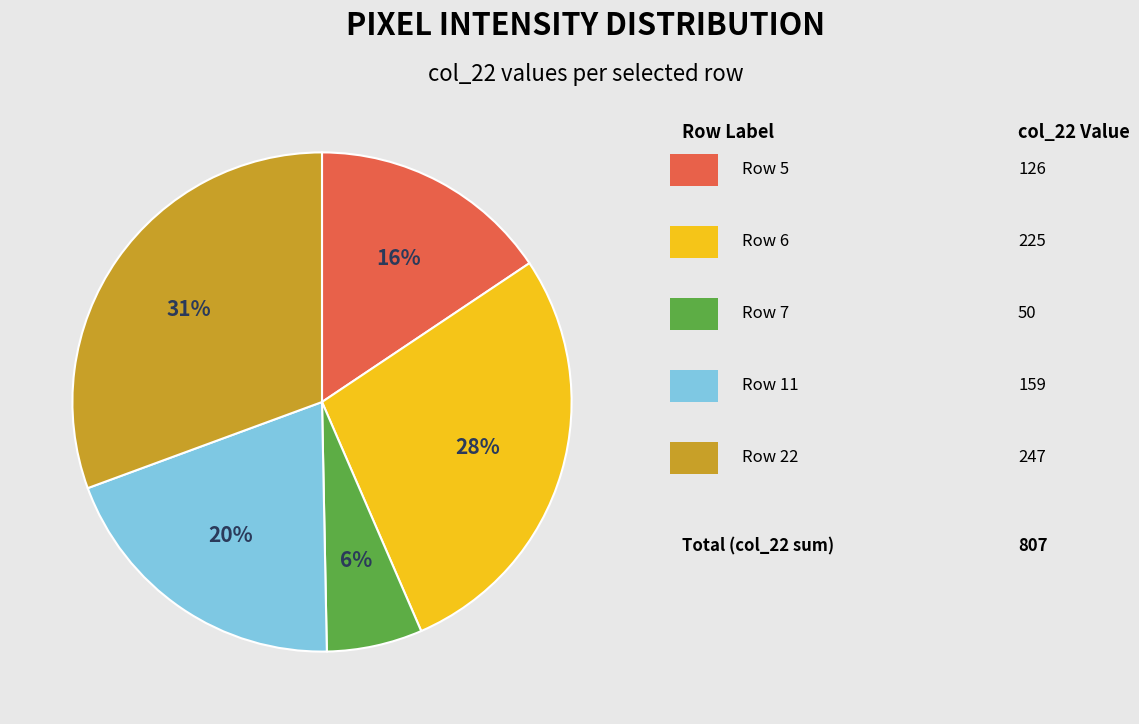

Is there any slice that represents more than half of the pie?

No